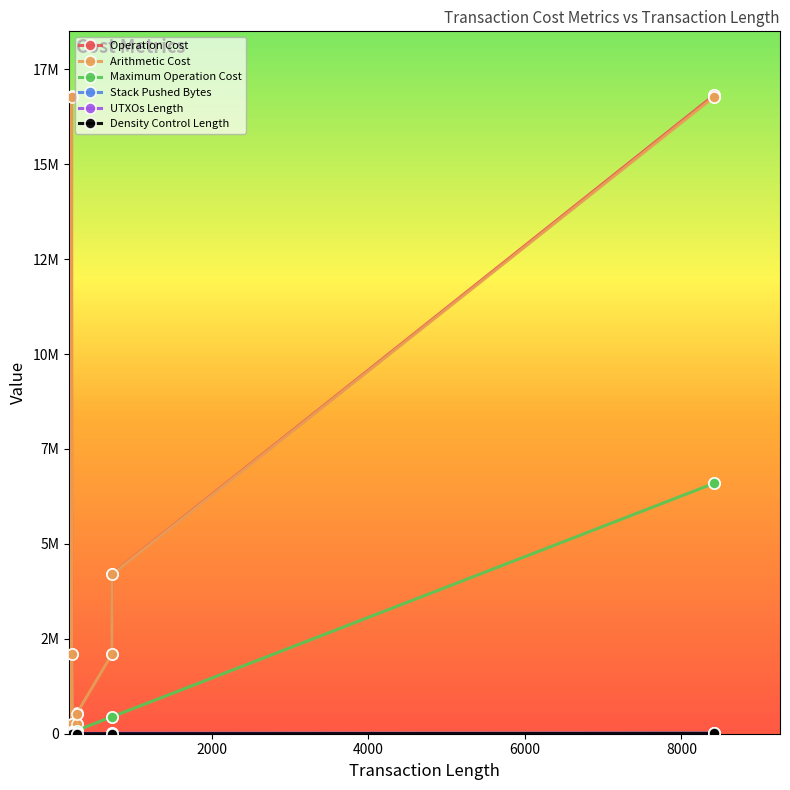

What is the value of the Stack Pushed Bytes point at the 3rd from the left?

4106